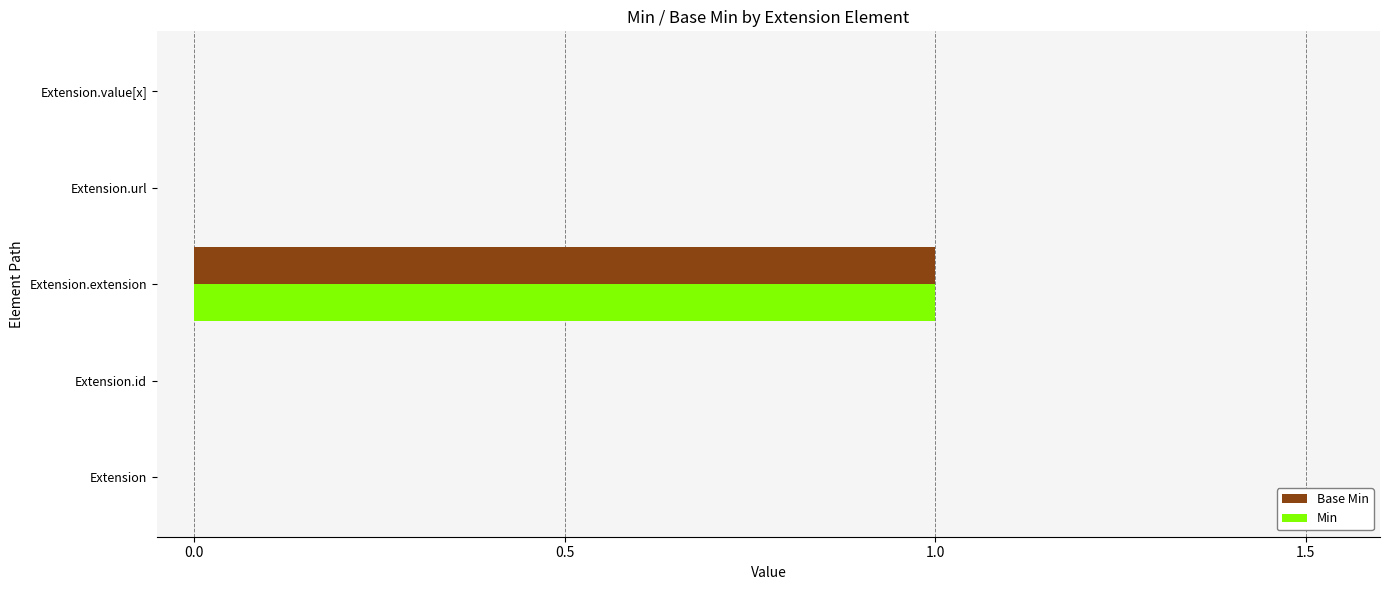

How many series are shown in this chart?

2